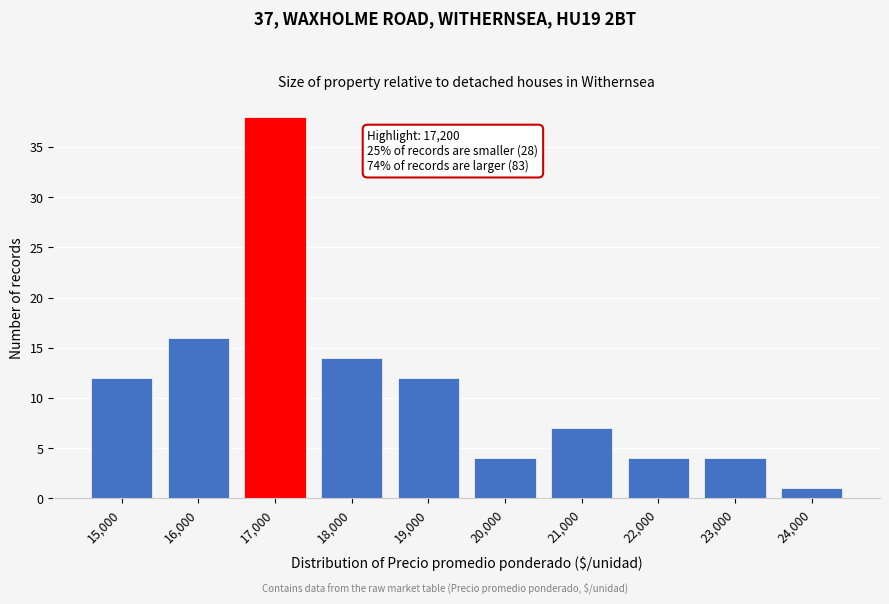

Reading left to right, what are all the values shown in this chart?

15,000=12	16,000=16	17,000=38	18,000=14	19,000=12	20,000=4	21,000=7	22,000=4	23,000=4	24,000=1